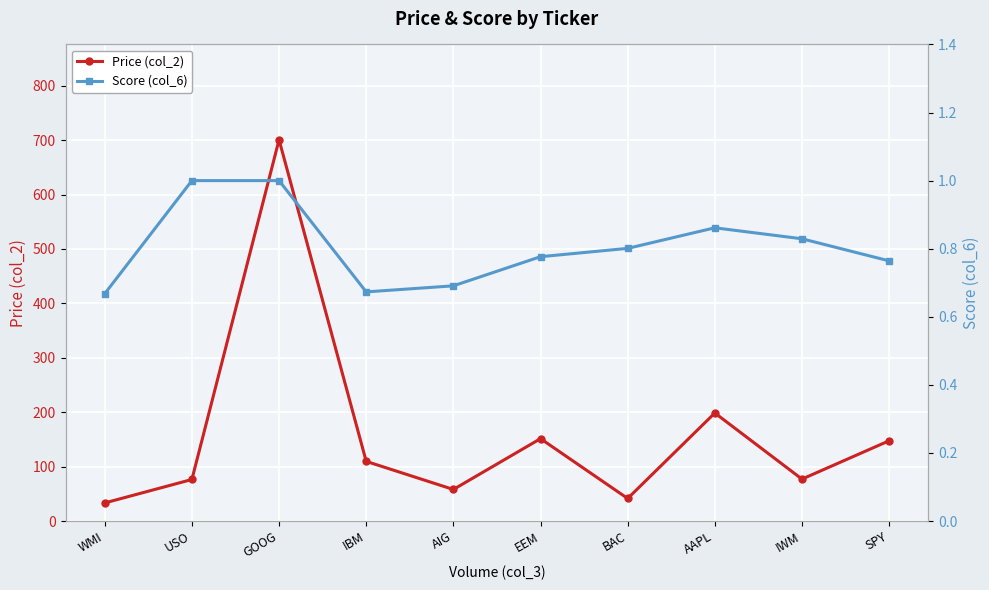

What is the approximate value of Price (col_2) at IWM?

77.1